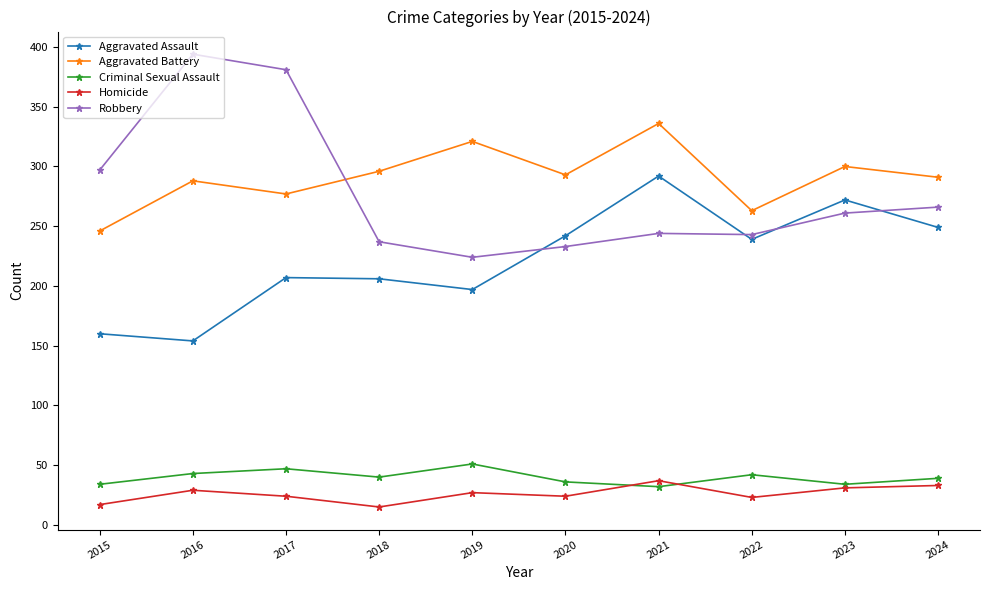

What value does the Aggravated Assault series have at 2023?

272